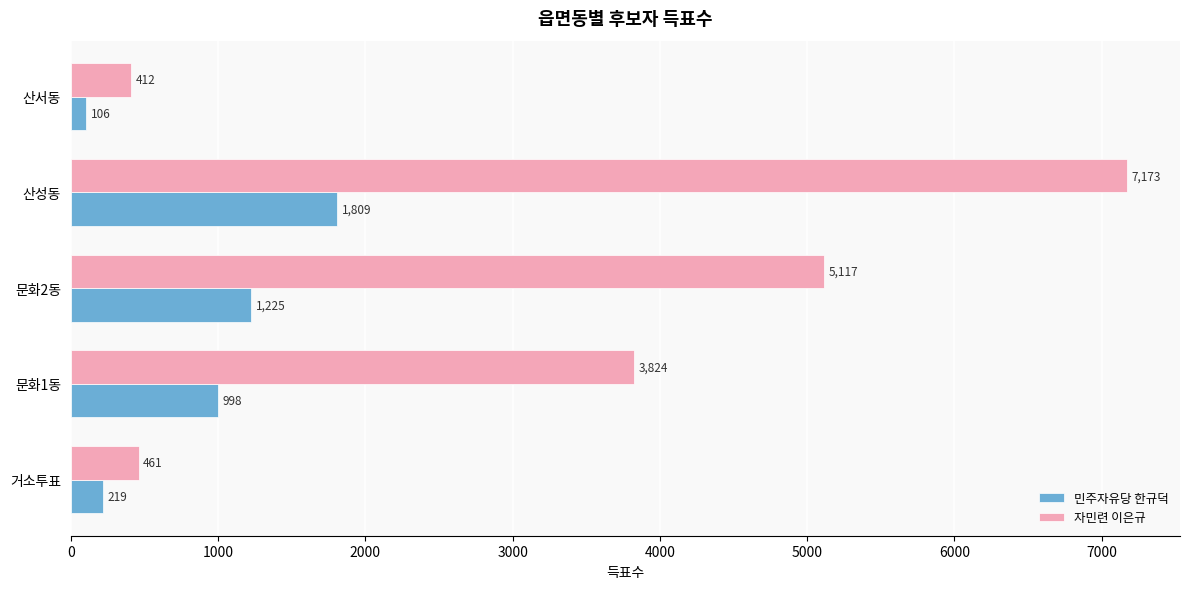

Which series has the largest range (max minus min)?

자민련 이은규